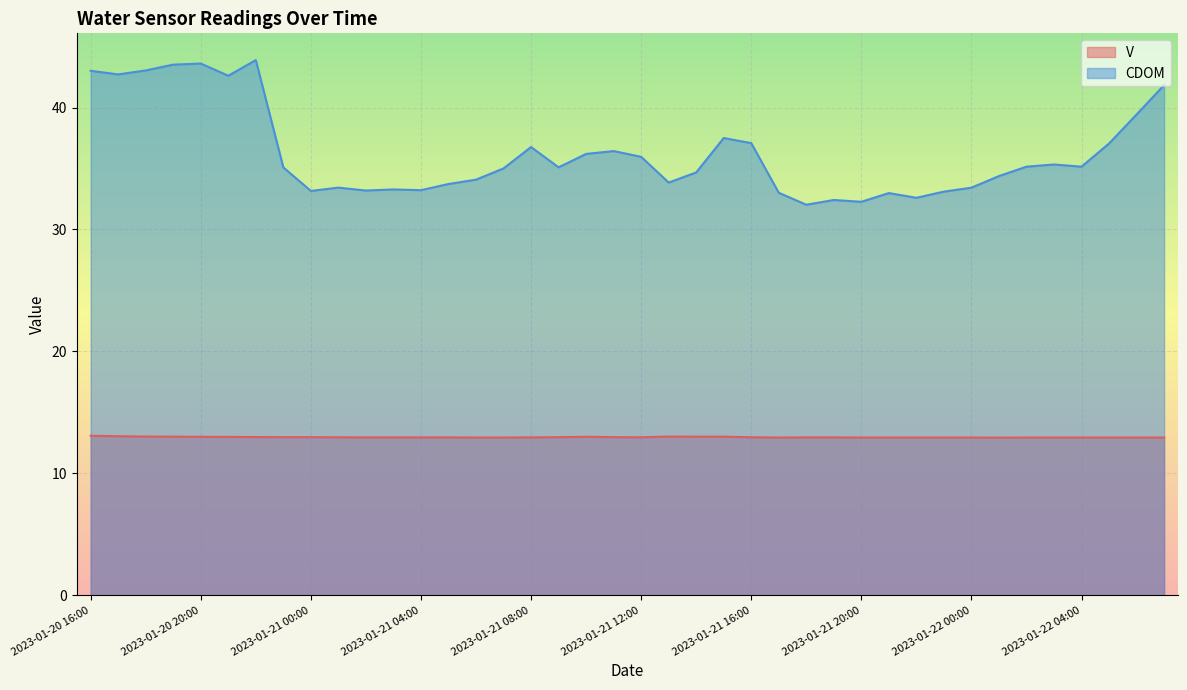

What is the difference between the second highest and second lowest values in the CDOM series?

11.3